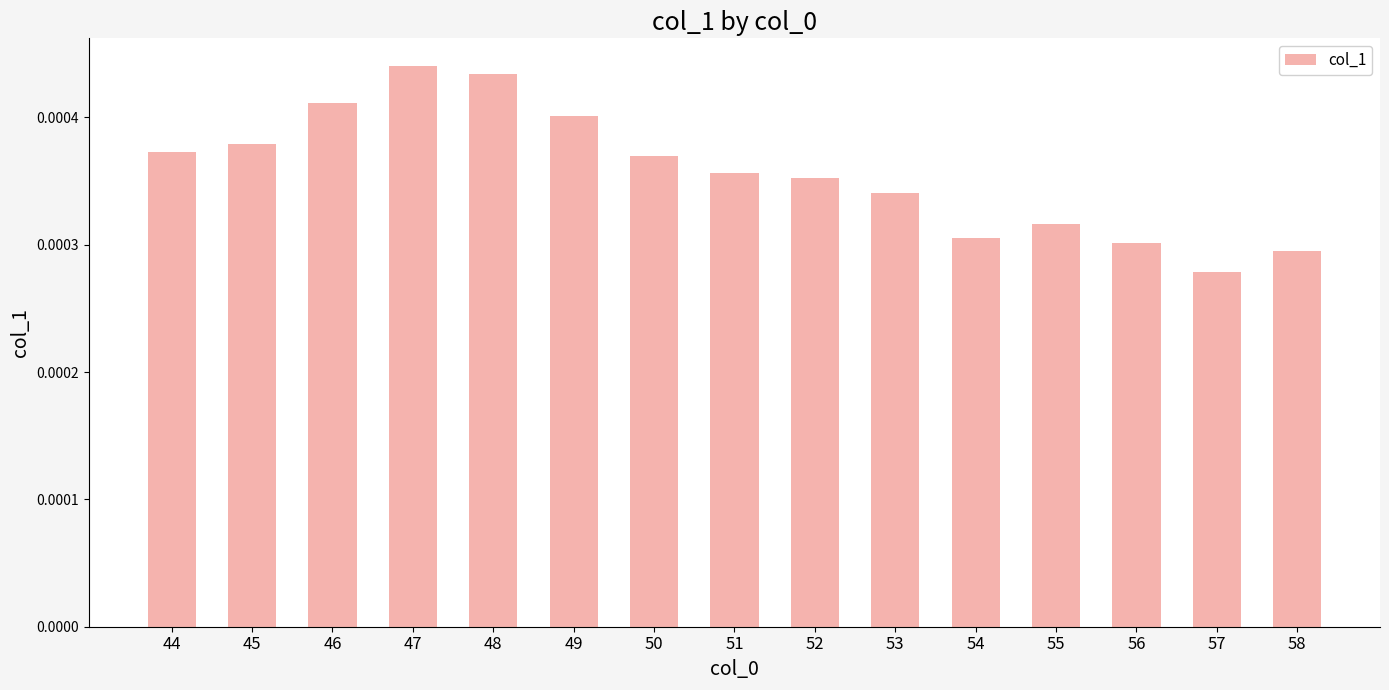

Where is the data nearest to the value 0?

57